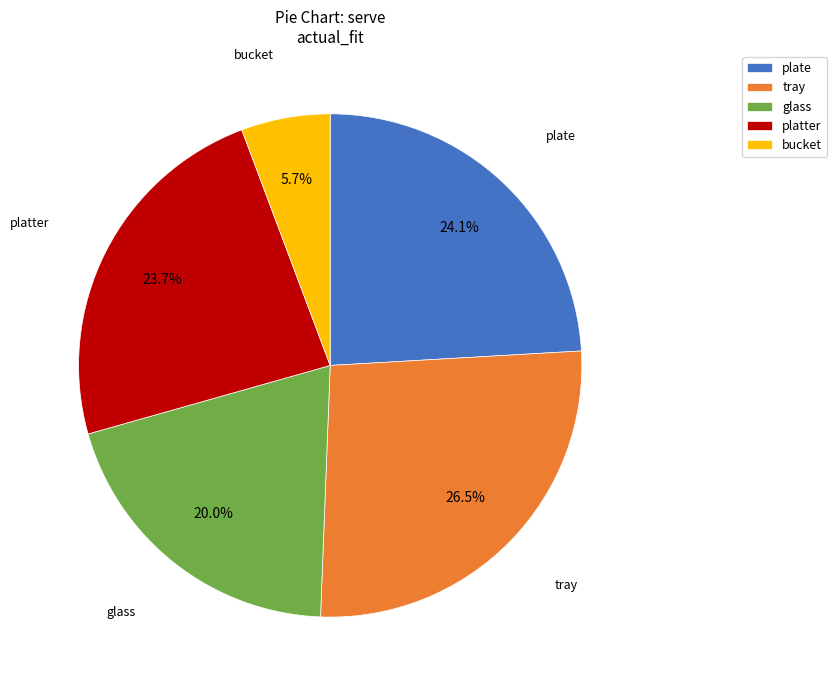

Does glass account for over 50% of the chart?

No